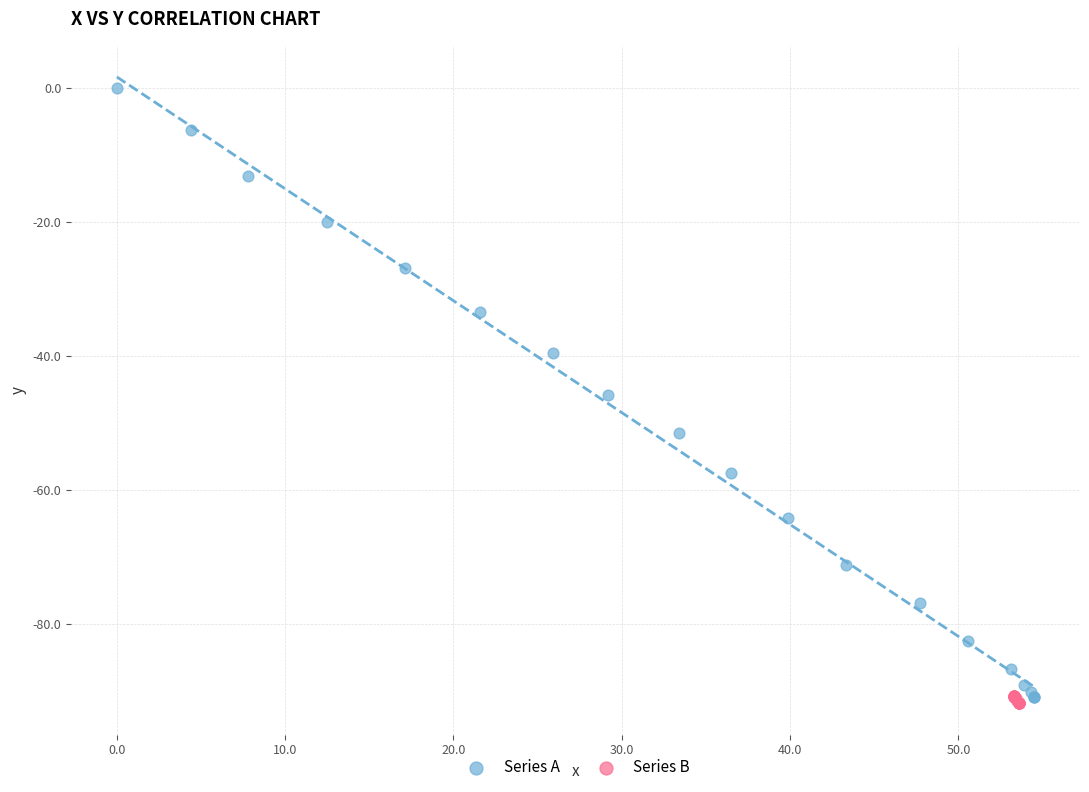

Which series contains the highest Y value?

Series A